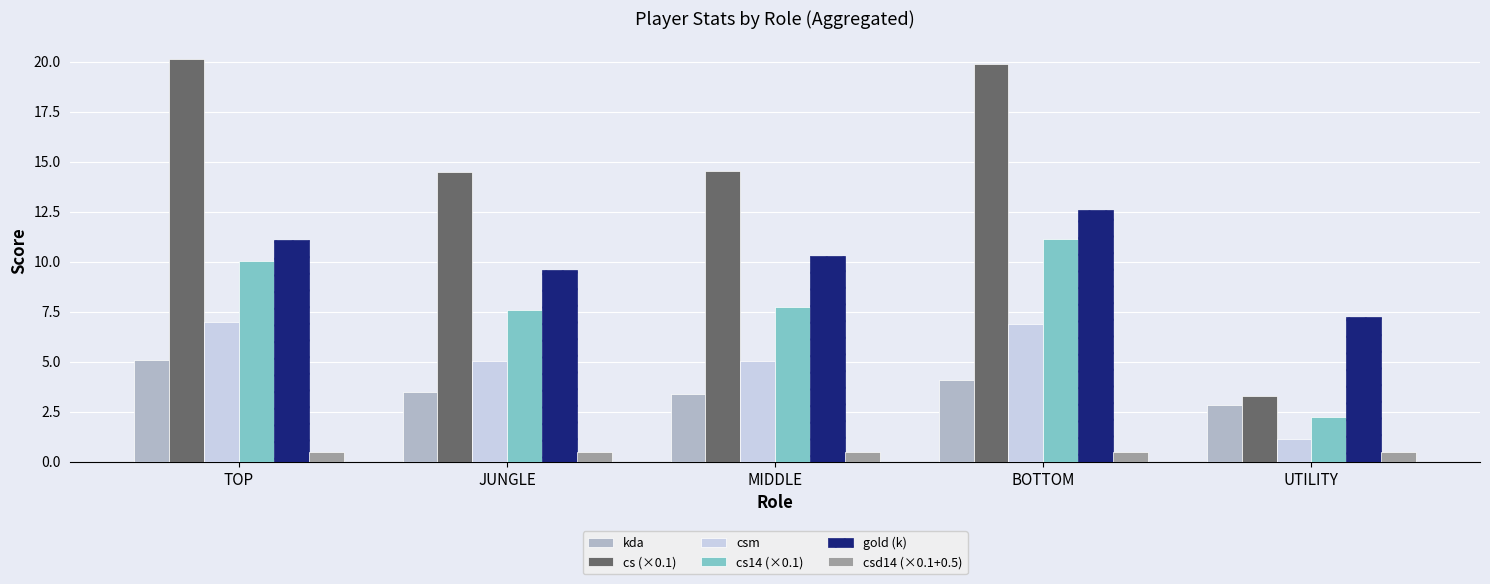

Where is gold (k) nearest to the value 9?

JUNGLE